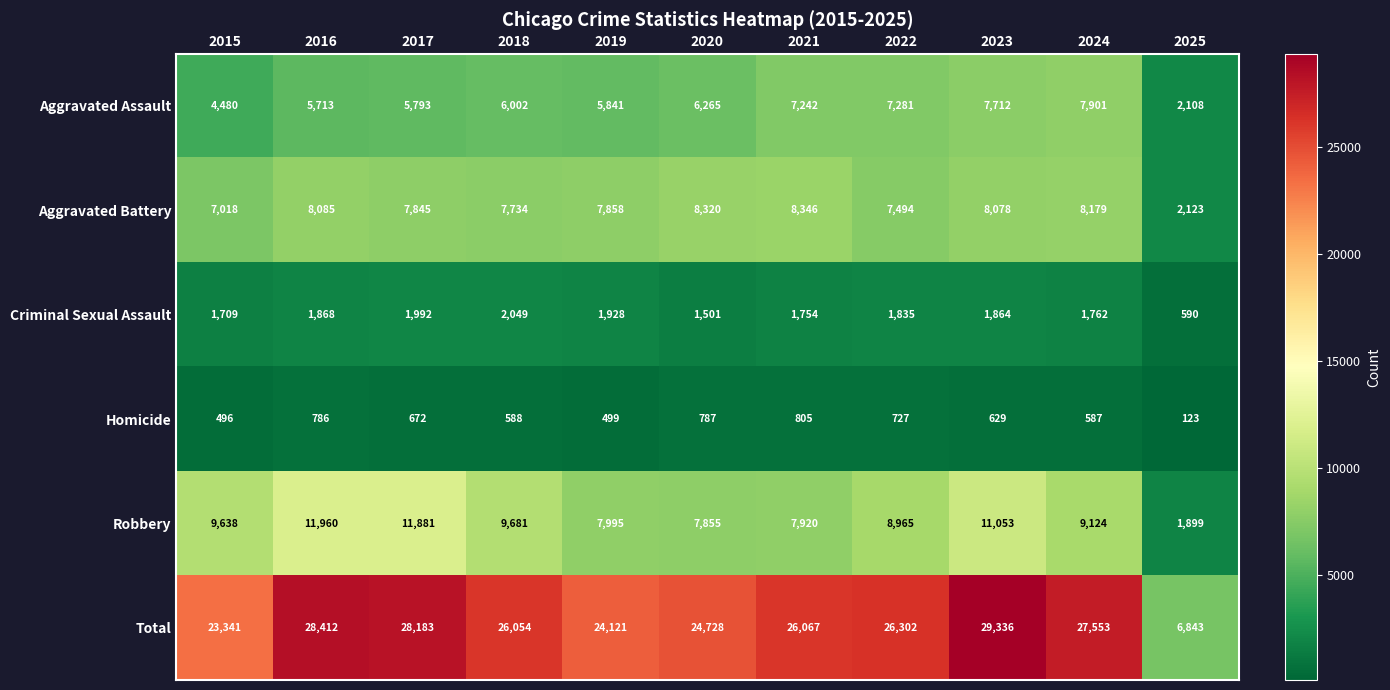

List the series in order of their peak value, highest first.

Total, Robbery, Aggravated Battery, Aggravated Assault, Criminal Sexual Assault, Homicide